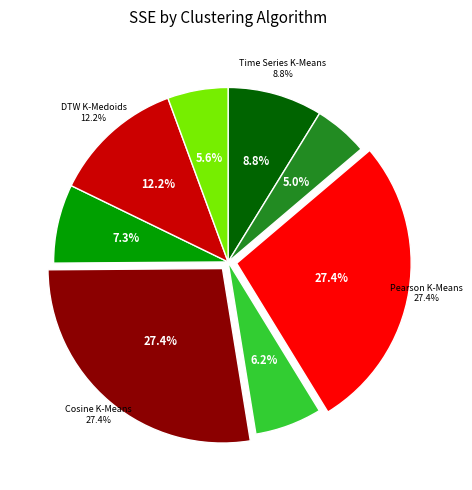

Which category has the biggest portion of the pie?

Cosine K-Means